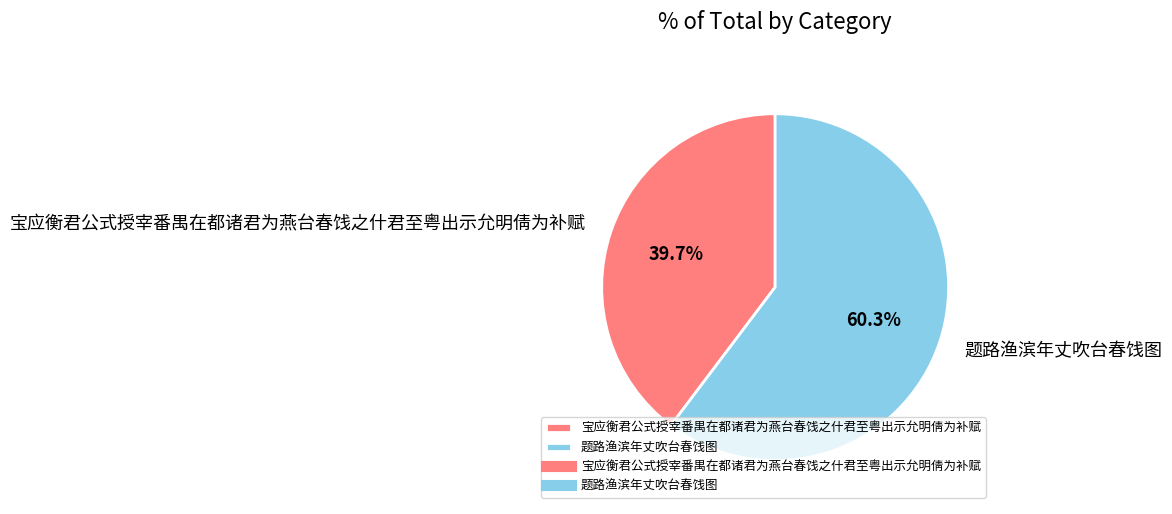

Count the number of slices in the pie.

2